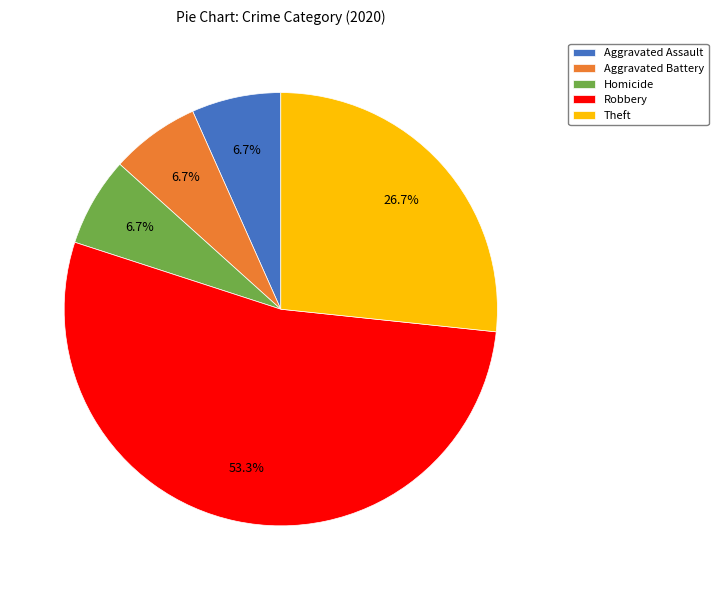

What portion of the pie excludes Theft?

73.3%